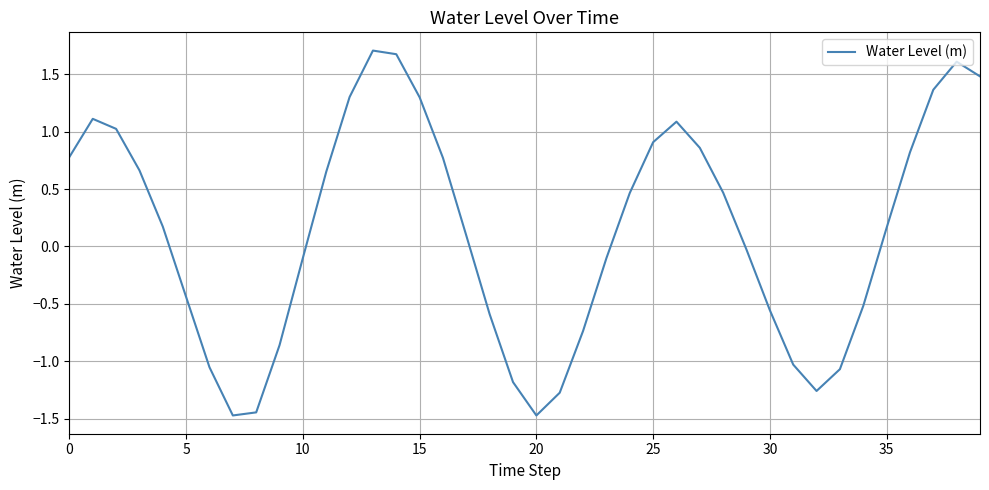

What is the smallest value displayed?

-1.5